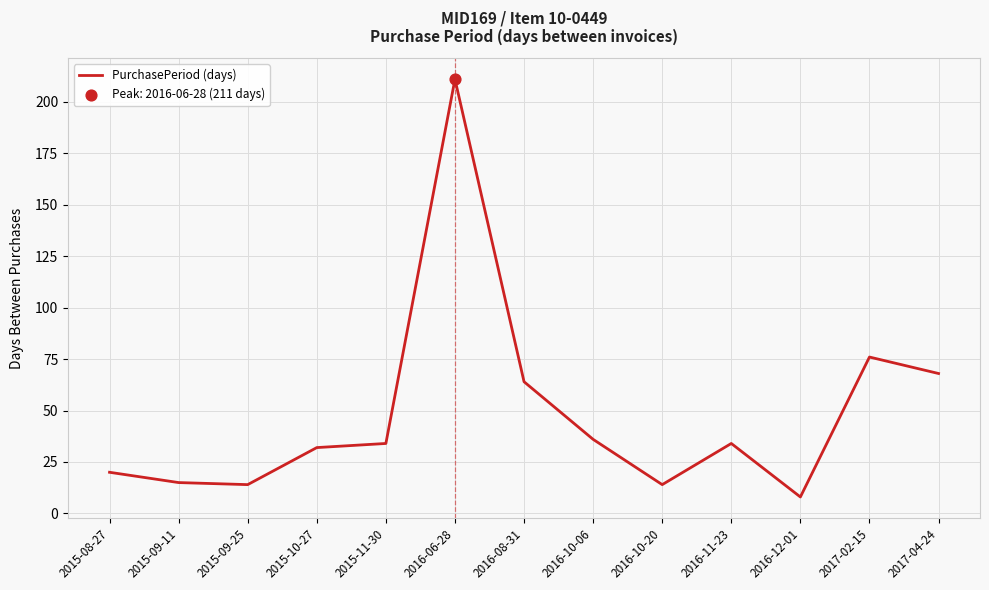

Approximately how many times larger is the value at 2015-08-27 compared to 2015-11-30?

0.6